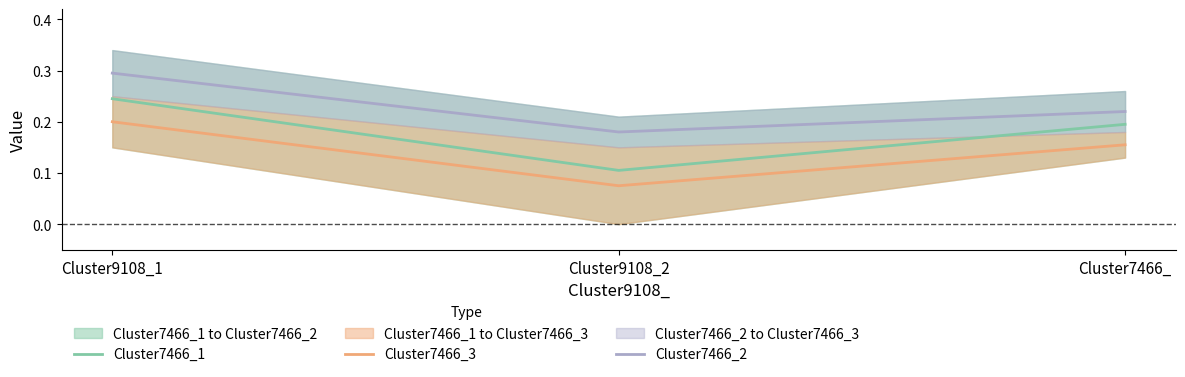

What is the difference between the maximum and minimum values in the Cluster7466_2 series?

0.1